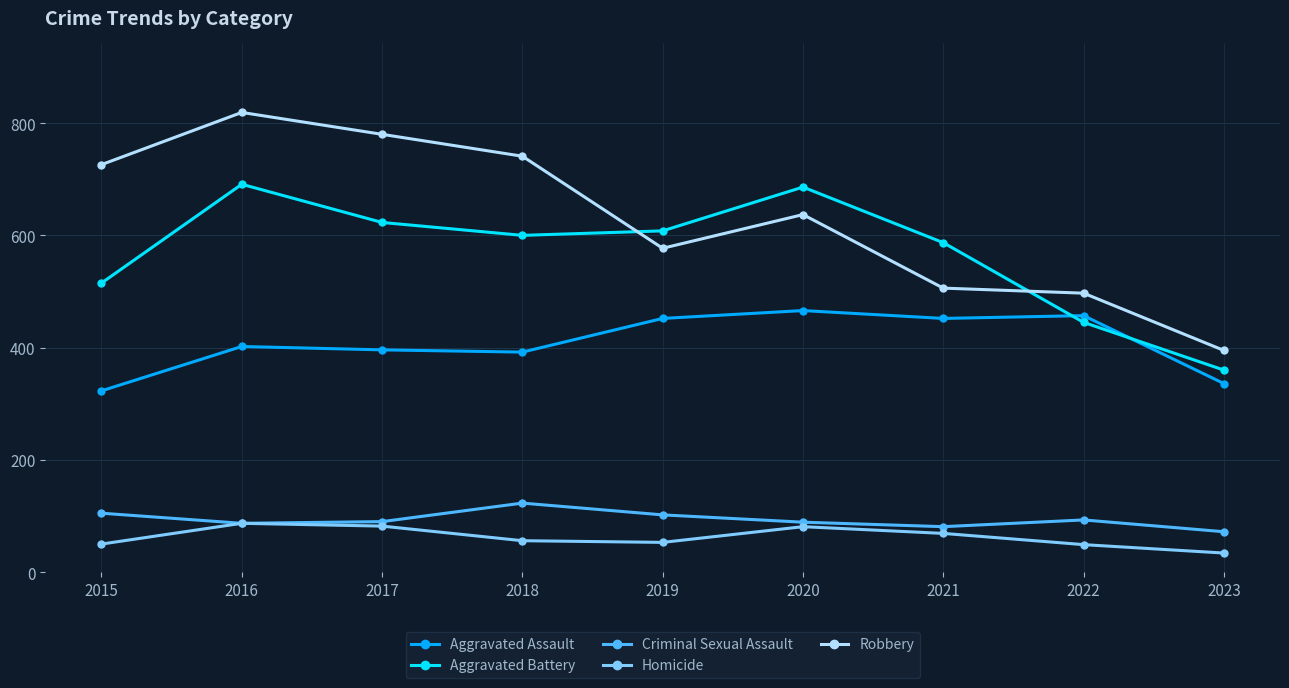

What is the value of the Aggravated Battery point at the 8th from the left?

445